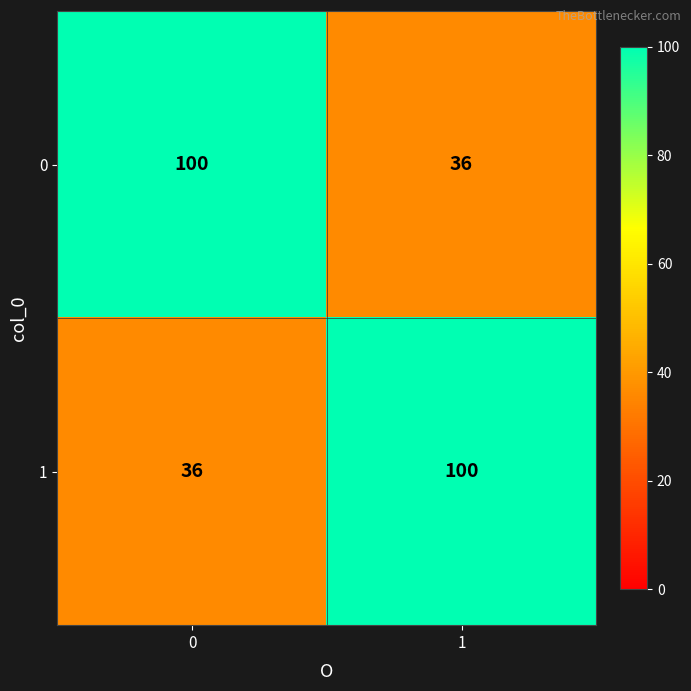

What is the average value of the 1 series?

68